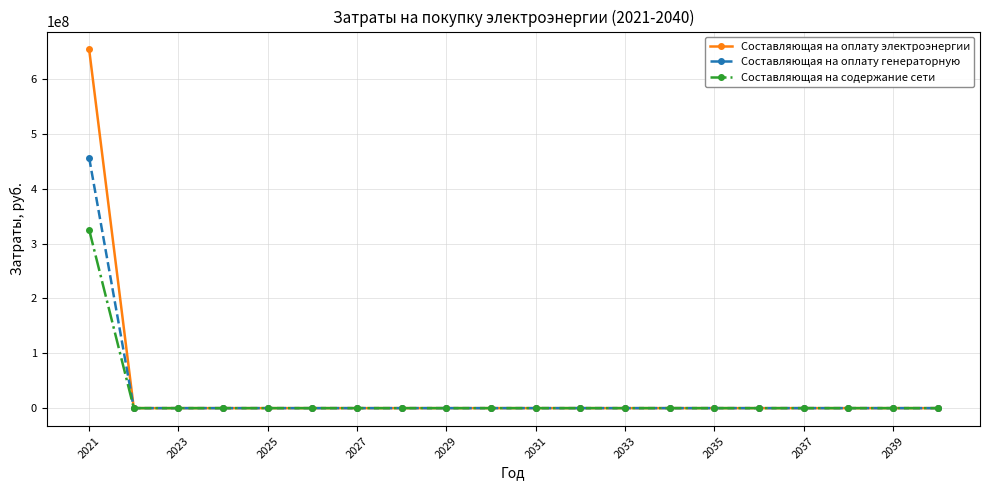

Which series has the largest range (max minus min)?

Составляющая на оплату электроэнергии